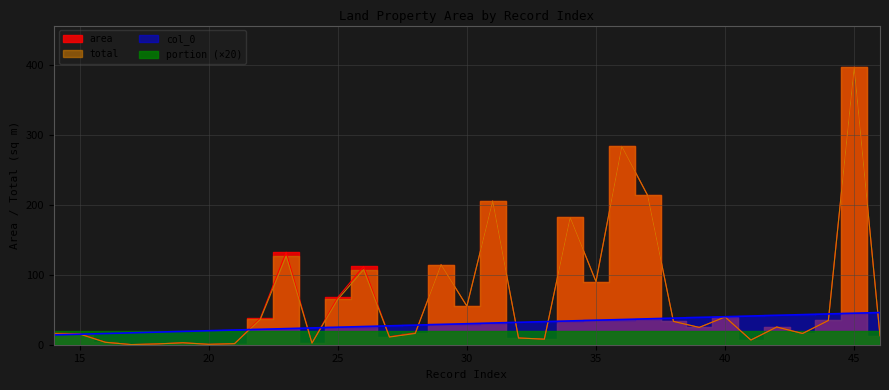

Which series has the largest total across all categories?

area